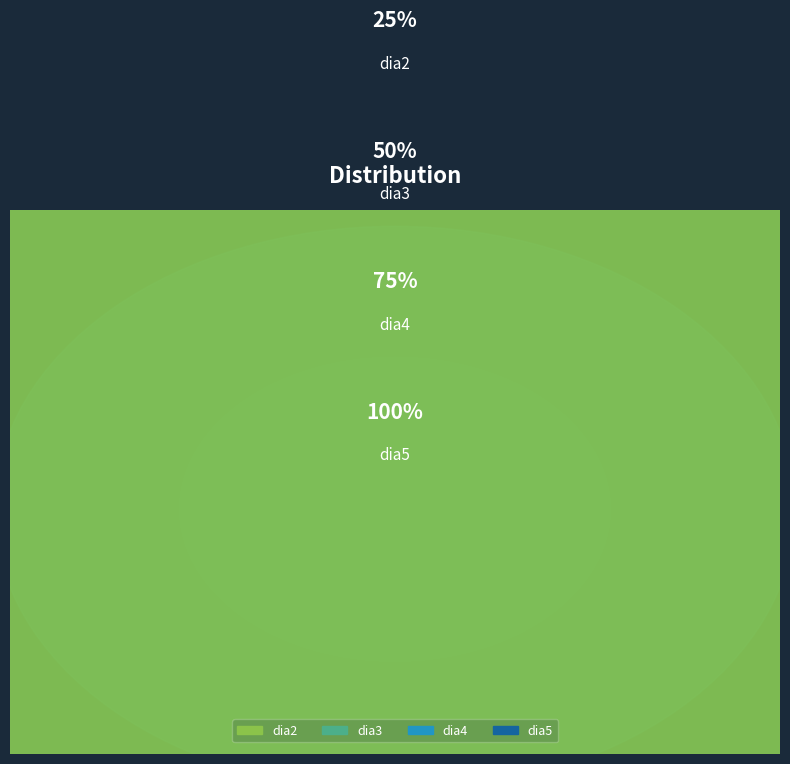

To the nearest percent, what percentage of the pie is dia3?

25%